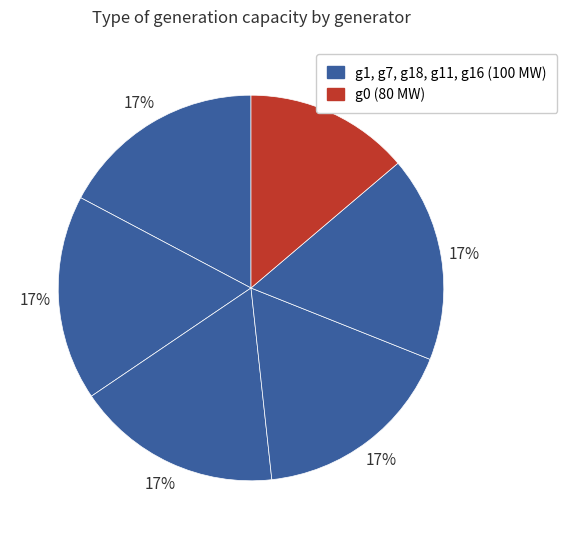

Rank the categories by value from highest to lowest.

g1, g7, g18, g11, g16, g0